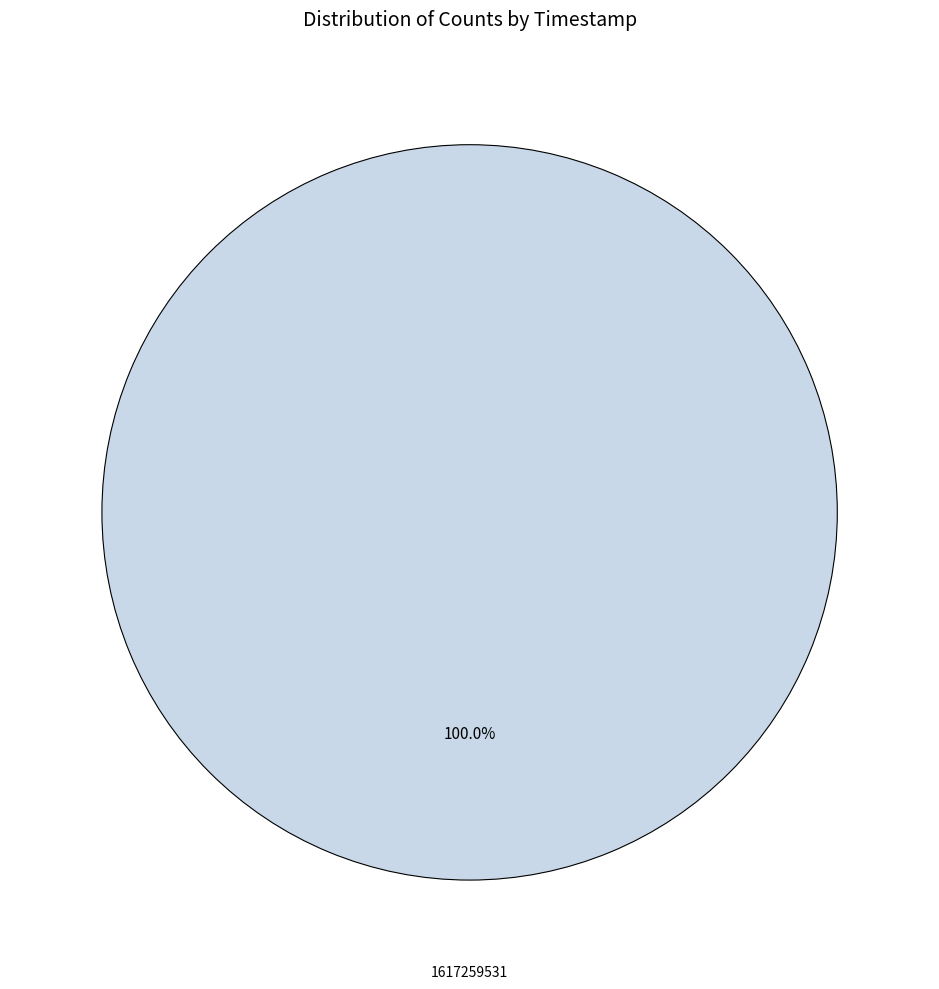

Is there any slice that represents more than half of the pie?

Yes